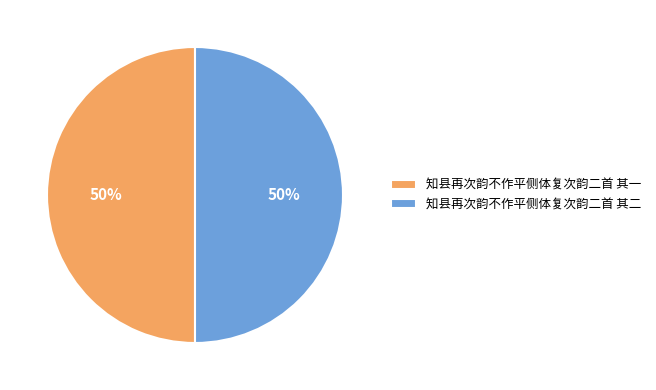

Count the number of slices in the pie.

2